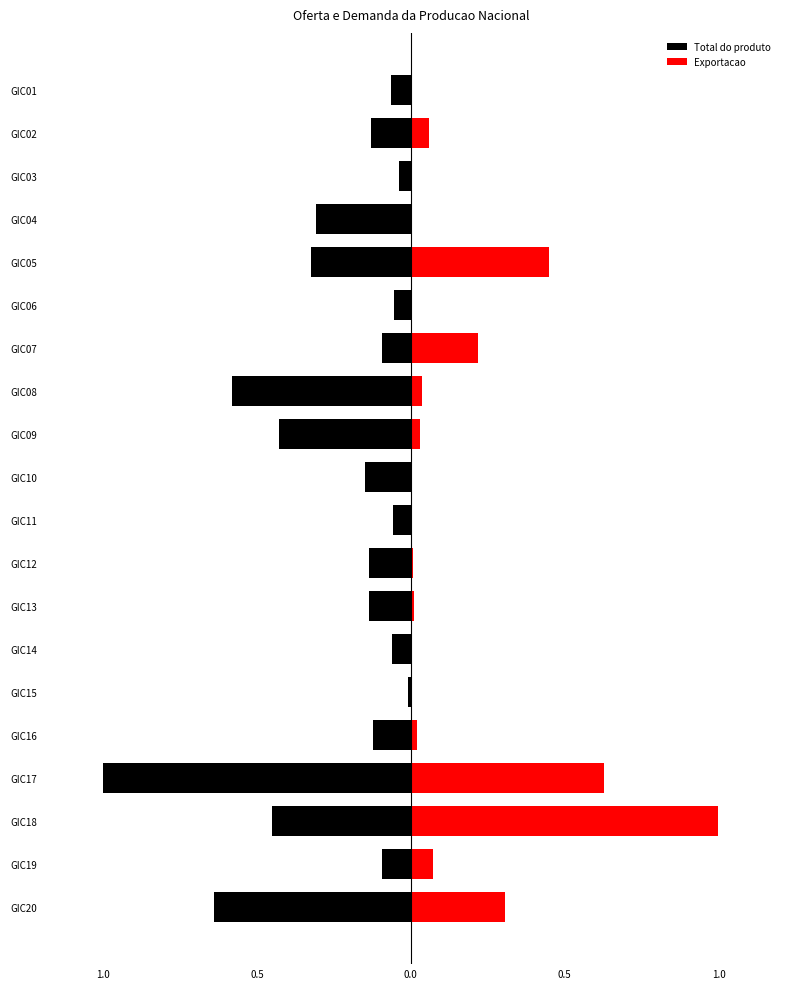

Rank the series at 6 from highest to lowest value.

Exportacao, Total do produto